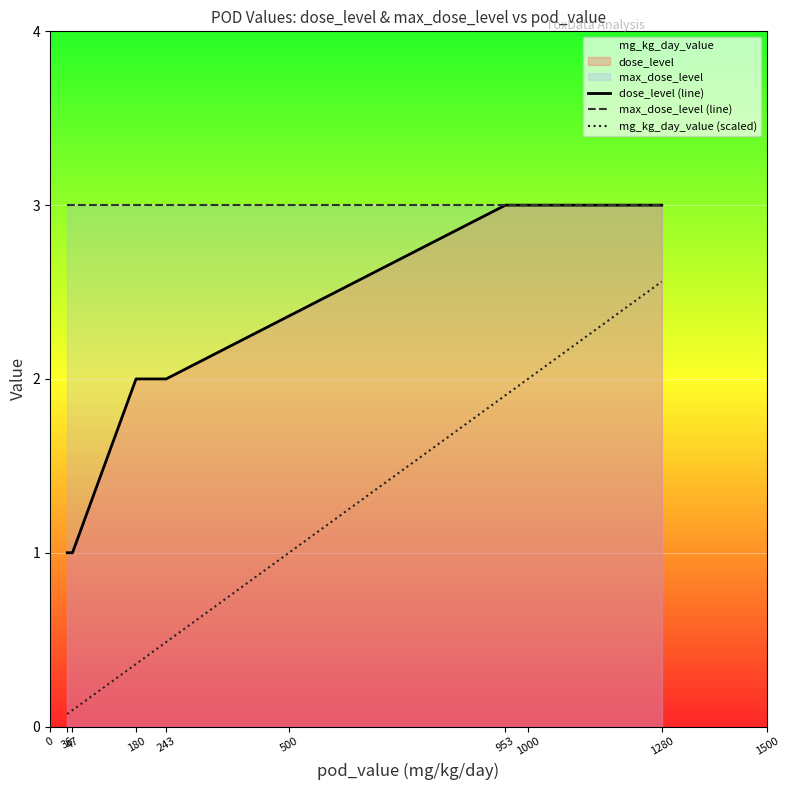

Is it true that dose_level (line) equals 2.1 at 1280?

False